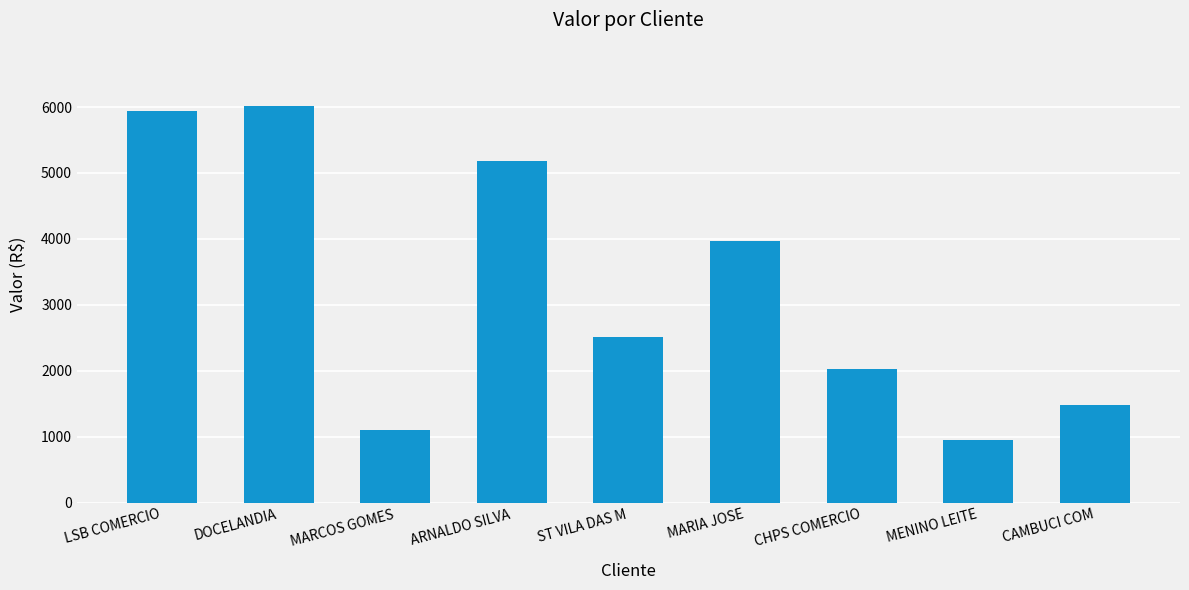

Reading left to right, what are all the values shown in this chart?

5943.8	6011.4	1104.6	5180.6	2509.0	3971.8	2031.8	955.2	1486.0